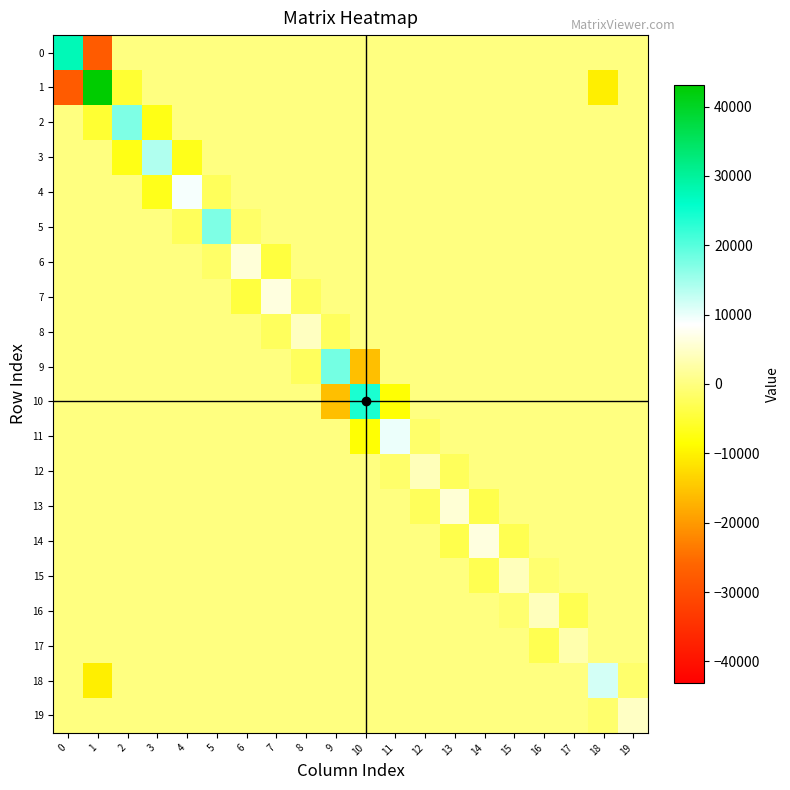

What is the spread (max minus min) of values at 17?

6120.9